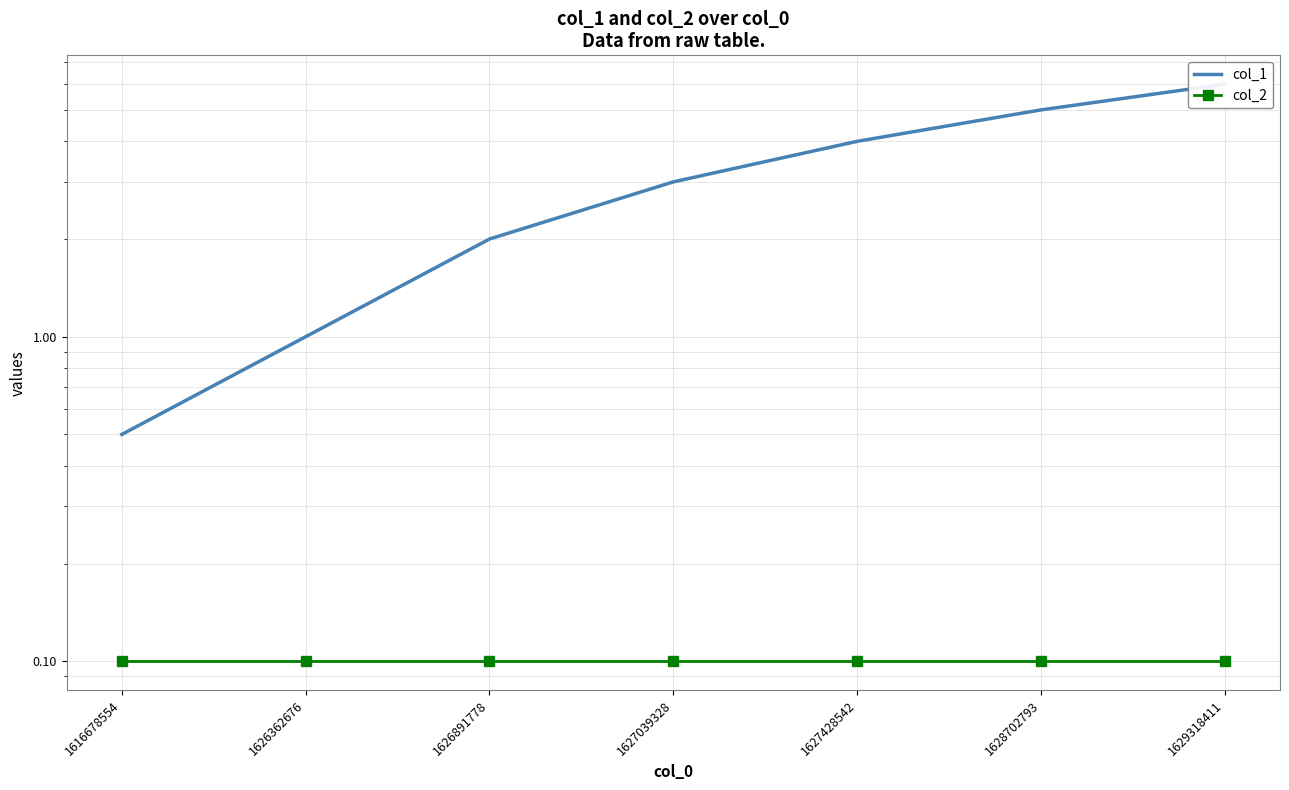

True or false: col_1 has more than 0 interior local peaks.

False